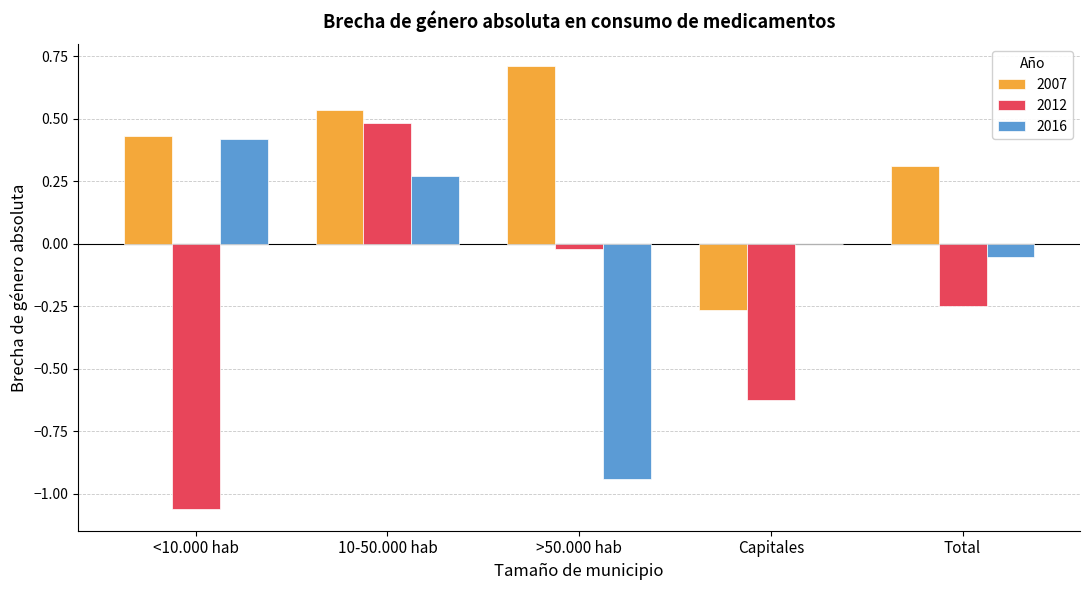

The value of 2012 at >50.000 hab is -0.0. True or false?

True